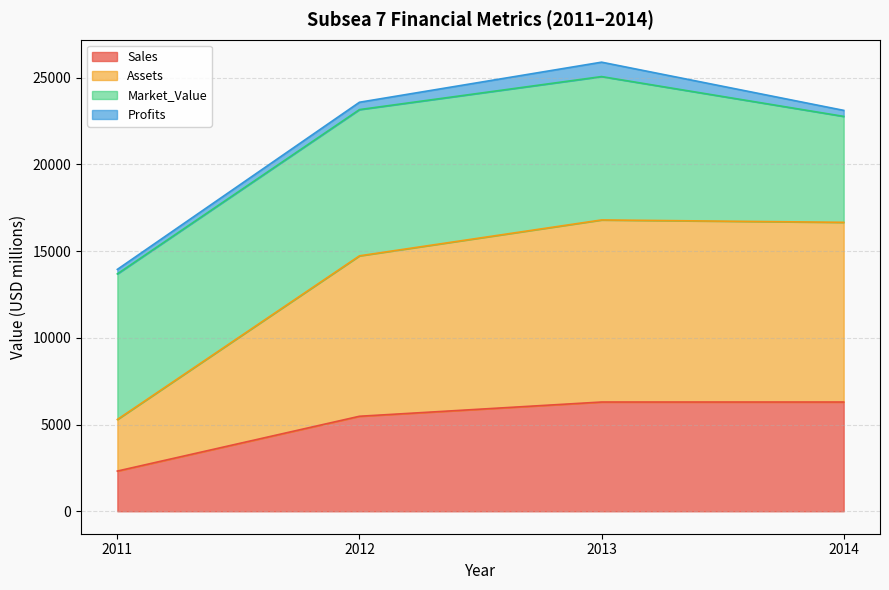

Is the value of Sales at 2014 greater than the value of Assets at 2011?

Yes